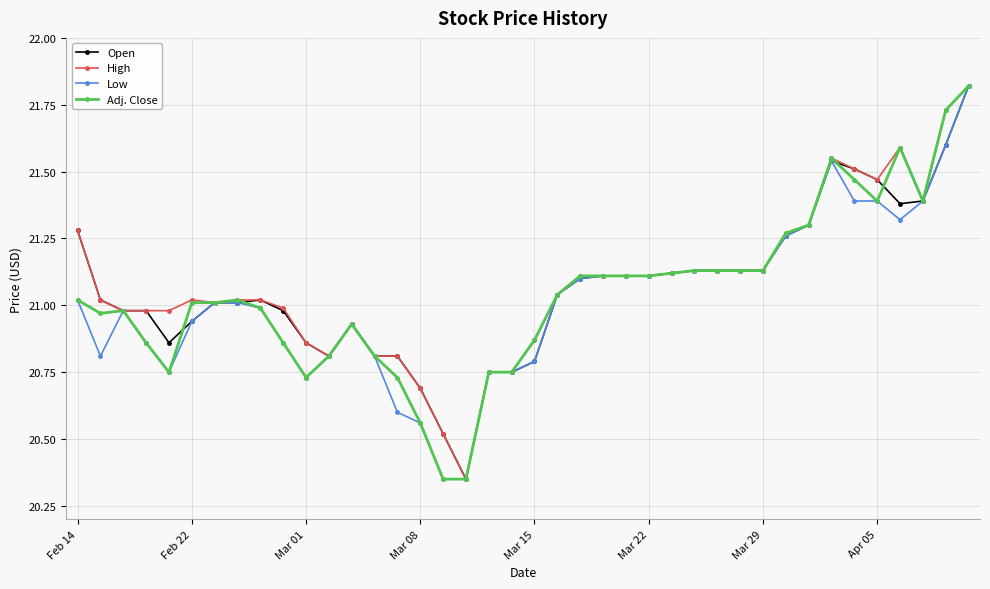

At how many categories does at least one series exceed 20?

40